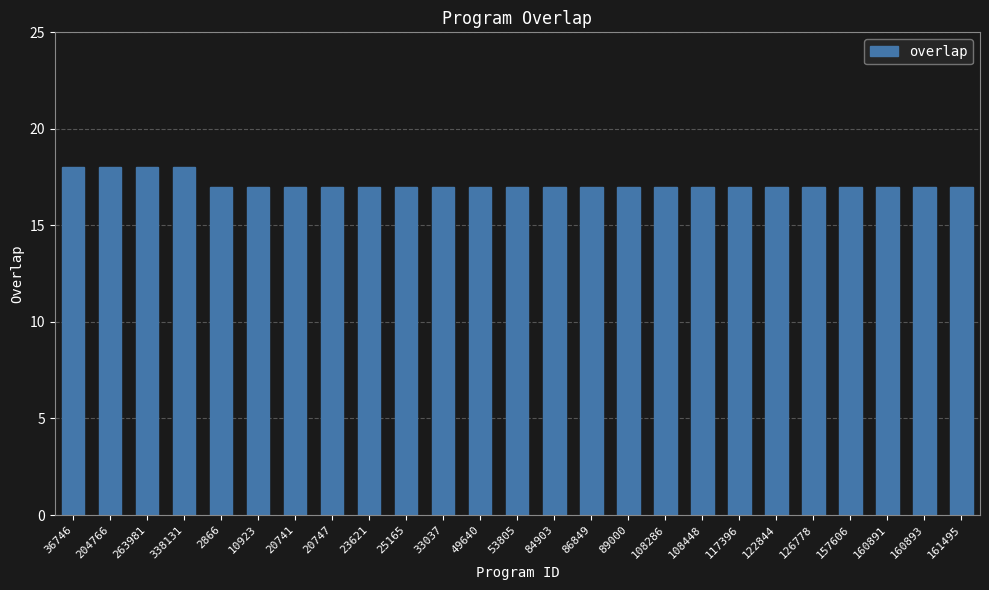

What is the ratio of the value at 84903 to the value at 53805?

1.0